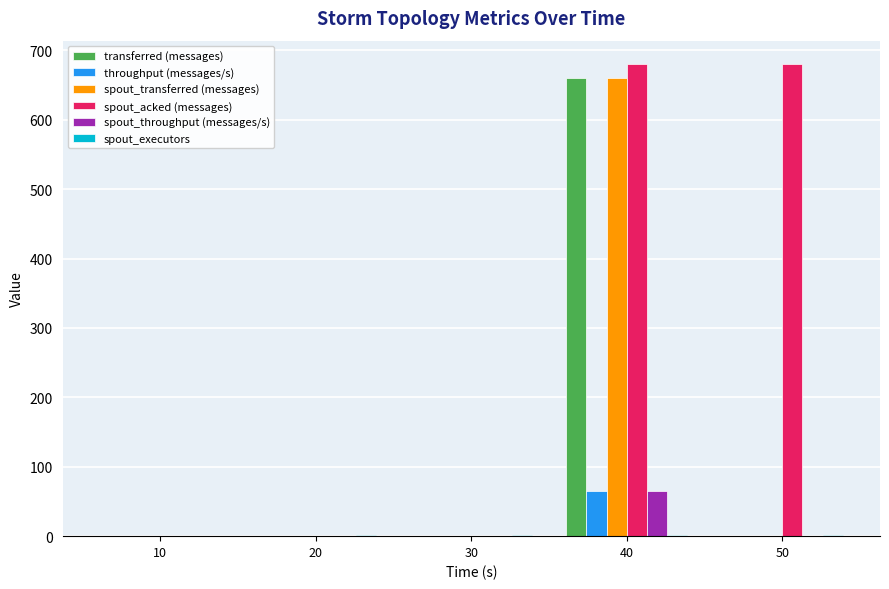

What is the greatest value displayed?

680